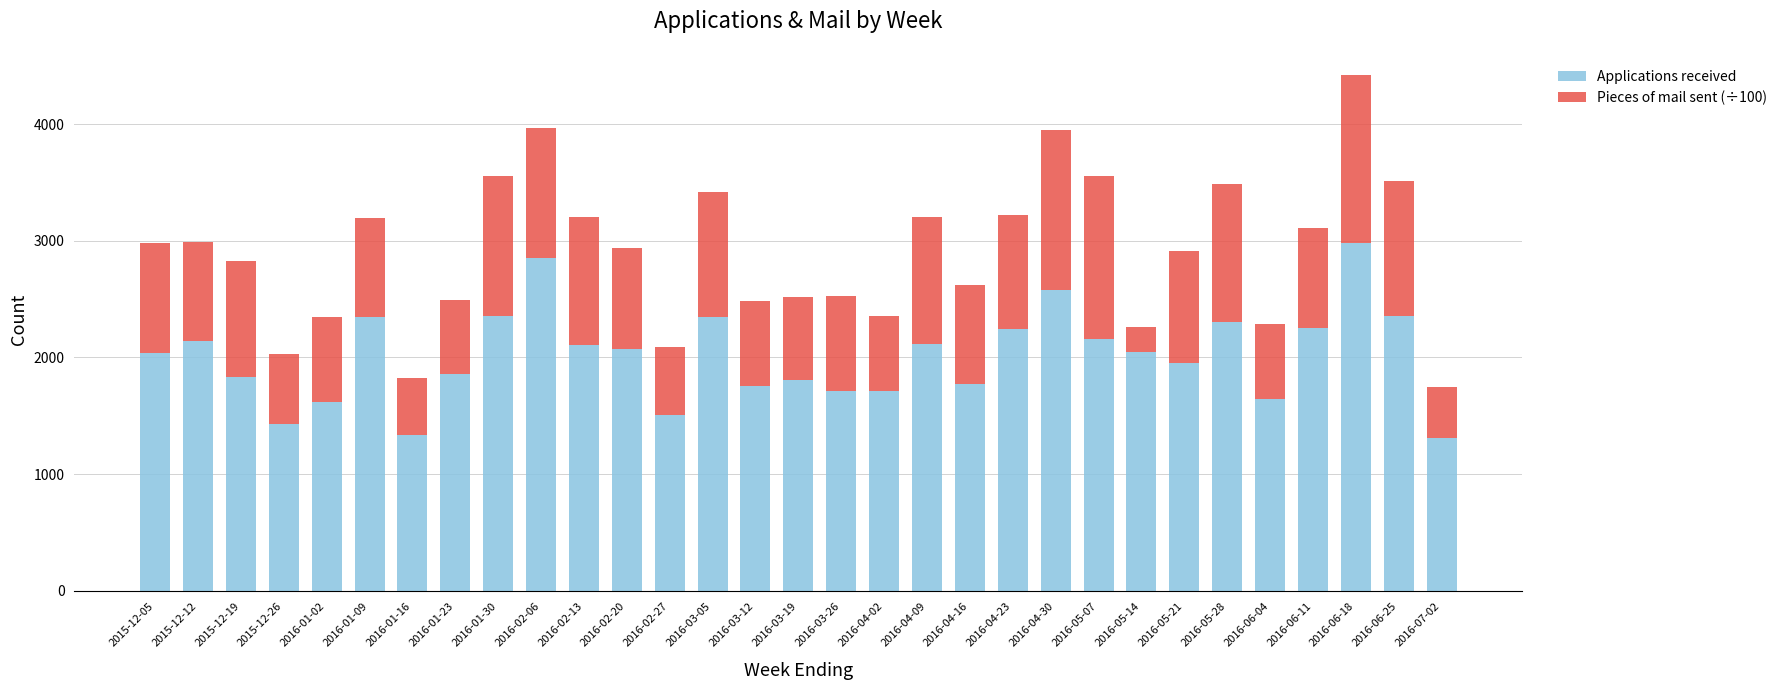

Does the chart contain stacked bars?

Yes